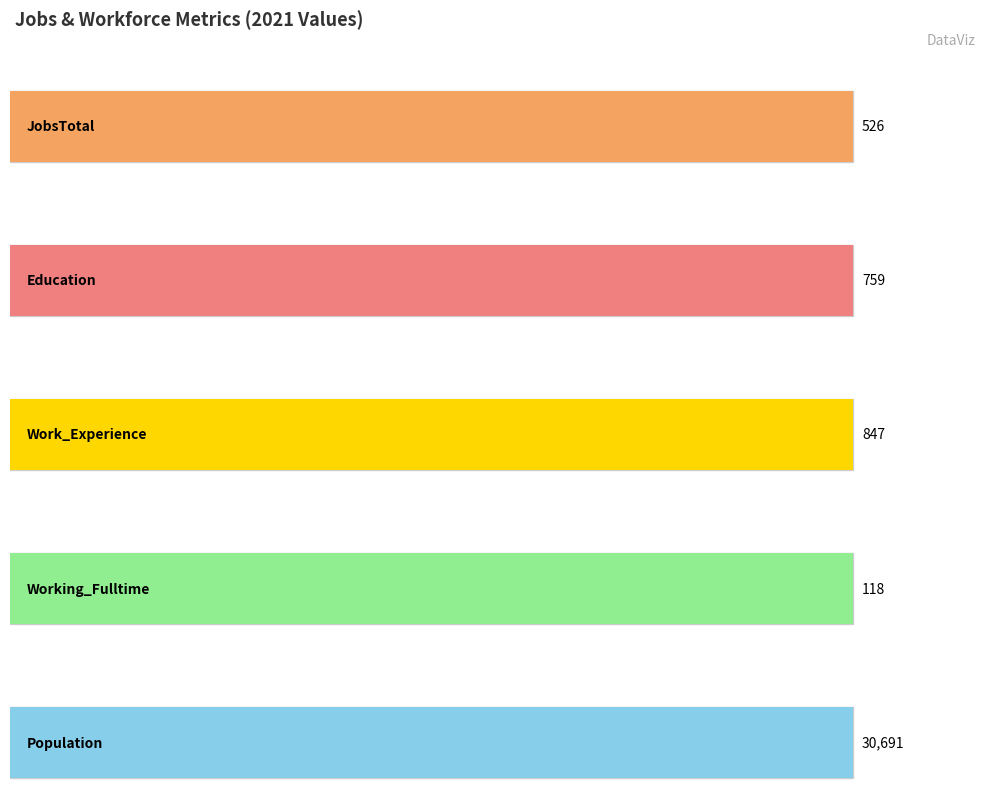

Which series has the widest spread of values?

Population